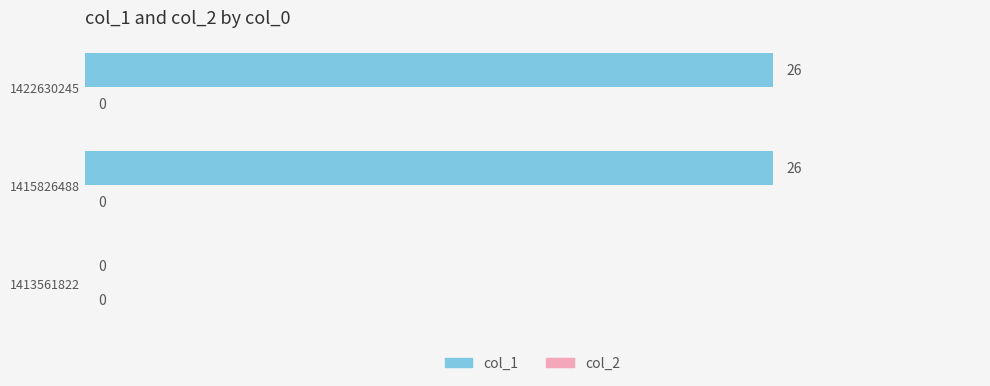

What is the maximum value shown in the chart?

26